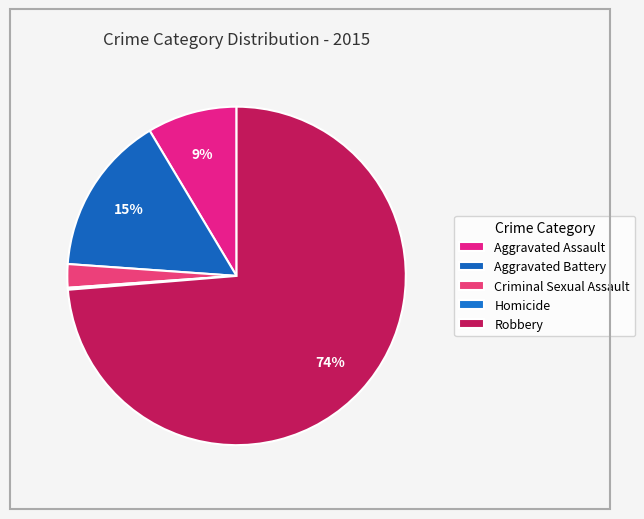

Which category has the smallest portion of the pie?

Homicide